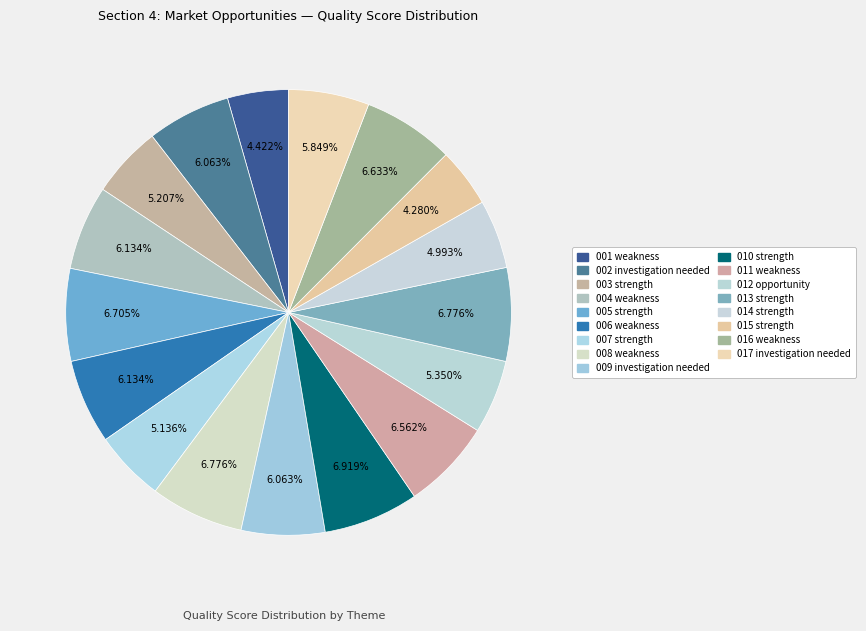

How many slices are in this pie chart?

17